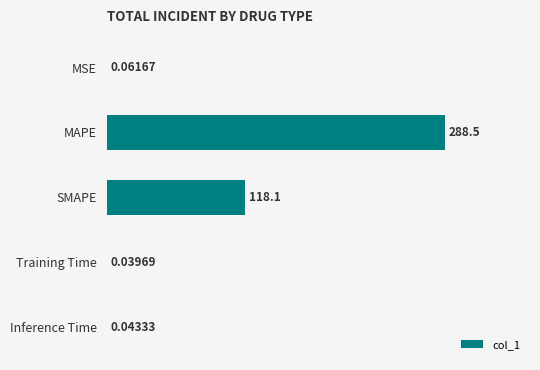

At which label is the value closest to 144?

SMAPE